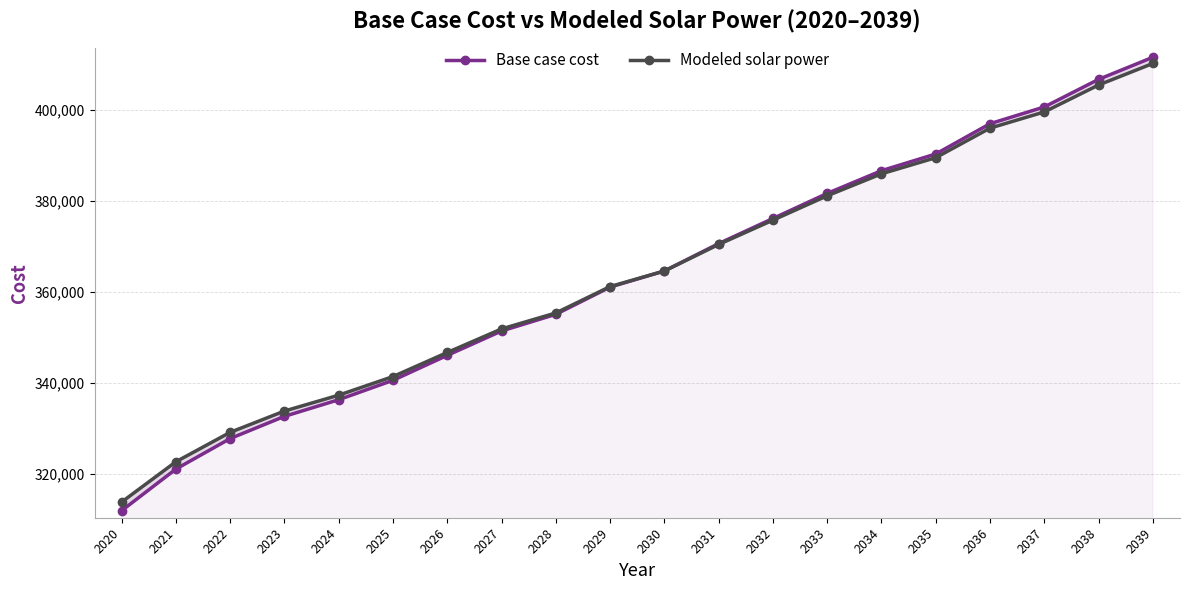

Reading left to right, transcribe all the data shown in this chart.

Base case cost: 2020=311989.6	2021=321129.9	2022=327832.8	2023=332707.7	2024=336363.8	2025=340629.3	2026=346113.5	2027=351467.1	2028=355128.3	2029=361111.2	2030=364661.8	2031=370671.4	2032=376185.5	2033=381699.6	2034=386688.3	2035=390359.4	2036=397016.6	2037=400692.7	2038=406758.0	2039=411609.5
Modeled solar power: 2020=313881.5	2021=322734.5	2022=329201.2	2023=333878.7	2024=337364.3	2025=341452.7	2026=346742.3	2027=351916.9	2028=355424.7	2029=361226.5	2030=364642.3	2031=370478.9	2032=375824.3	2033=381173.7	2034=386001.8	2035=389546.5	2036=396040.5	2037=399597.1	2038=405516.5	2039=410245.4